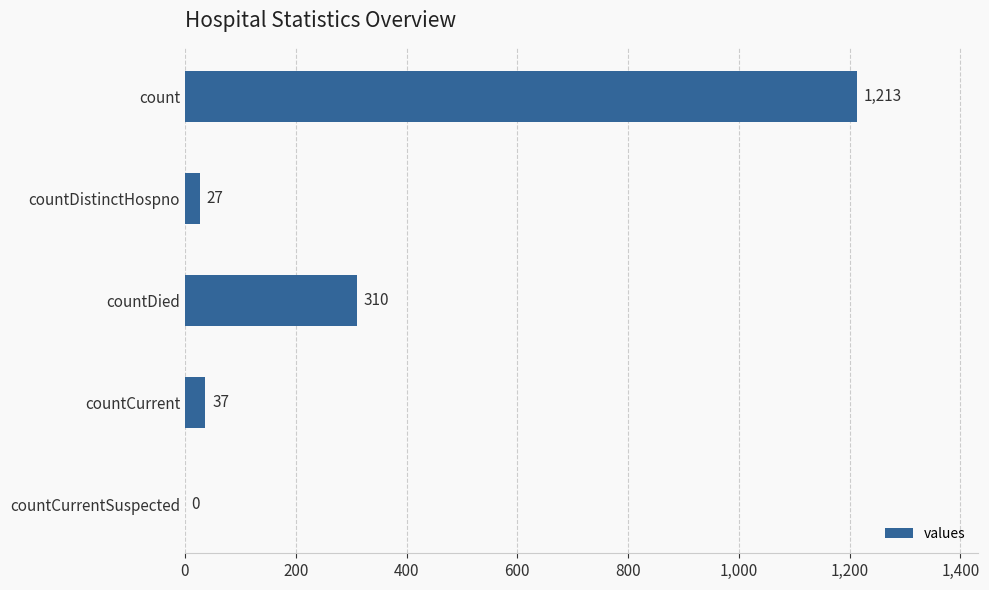

Which has a higher value, countCurrent or countDied?

countDied